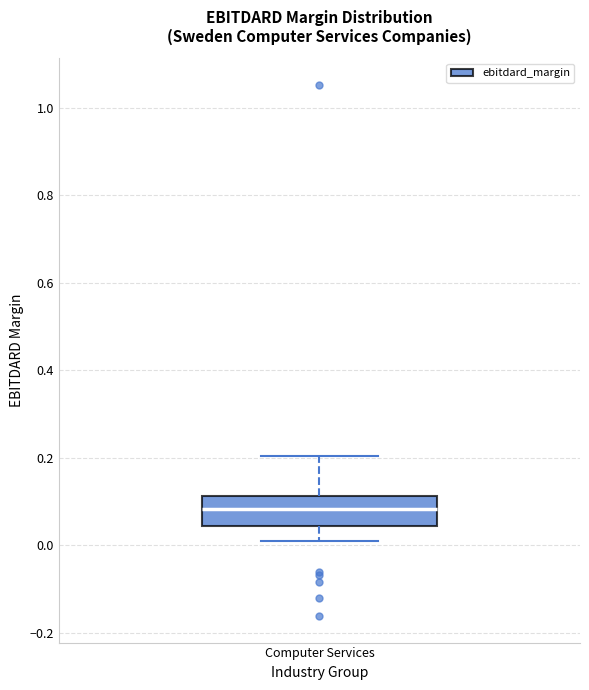

Transcribe this box plot: give where the median line is, the range the box spans, and where the two whiskers end, as read against the y-axis. The values are not printed on the chart, so give them approximately, as read against the axis.

median 0.08, box 0.04 to 0.12, whiskers 0.02 to 0.20